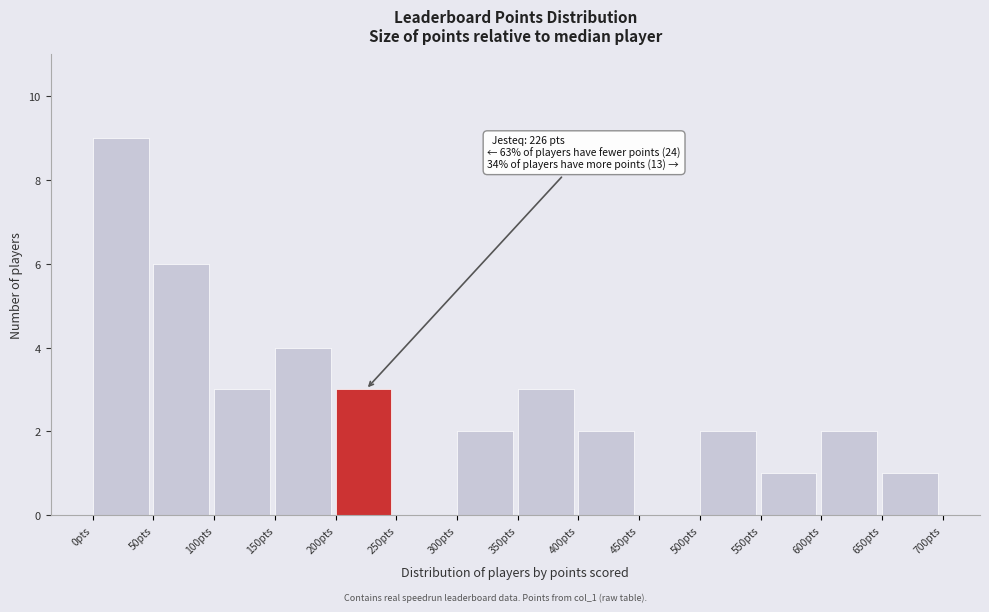

Which range on the x-axis has the tallest bar?

0 to 50